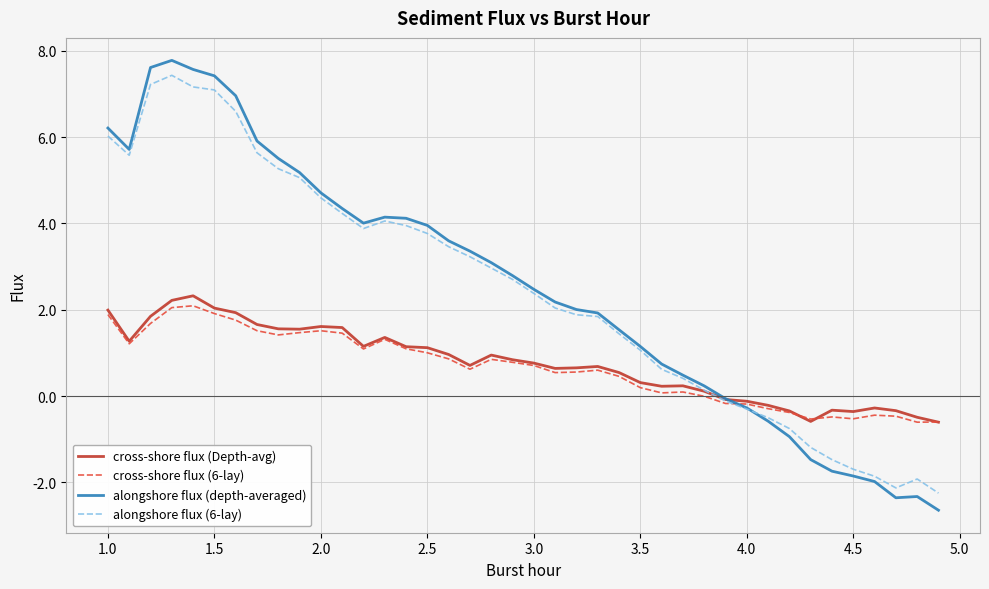

Which series has the widest spread of values?

alongshore flux (depth-averaged)